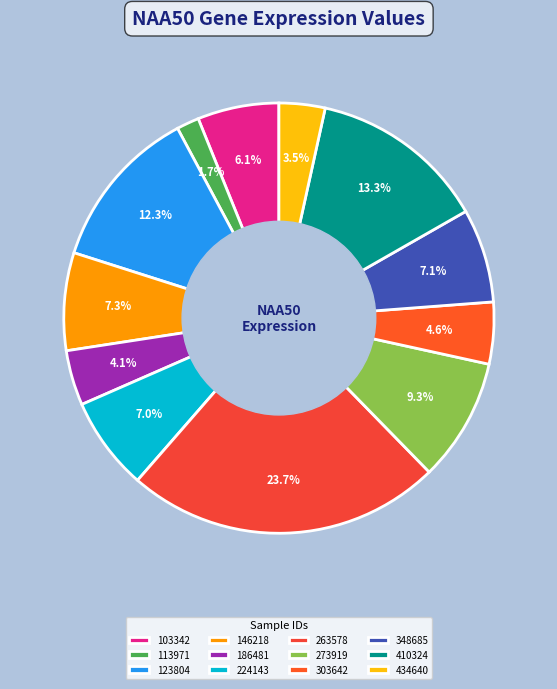

Which category has the biggest portion of the pie?

263578